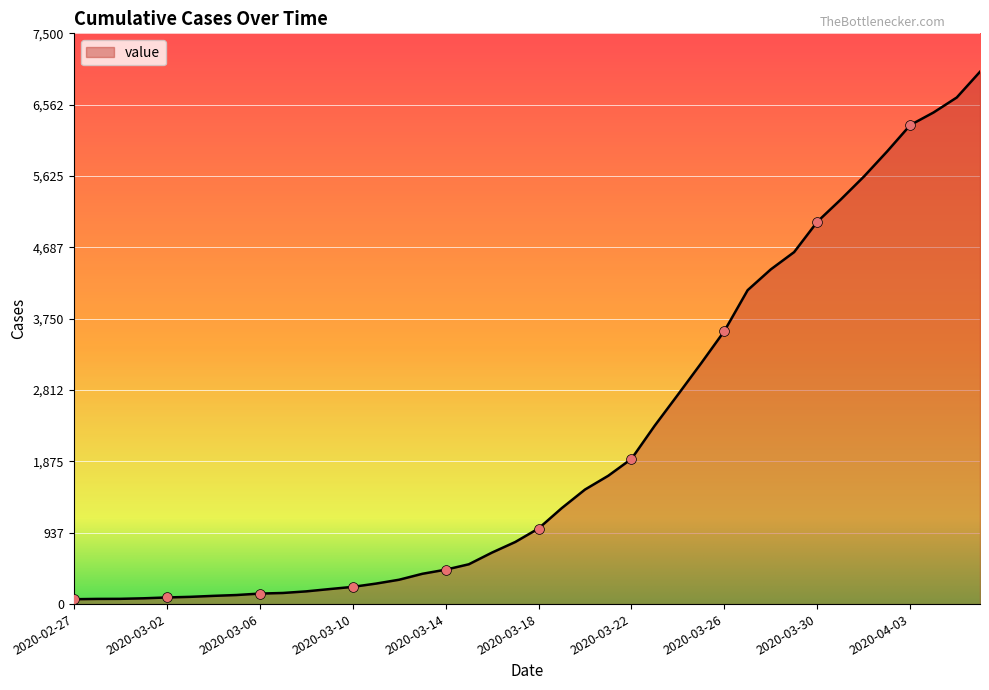

What is the maximum value shown in the chart?

6995